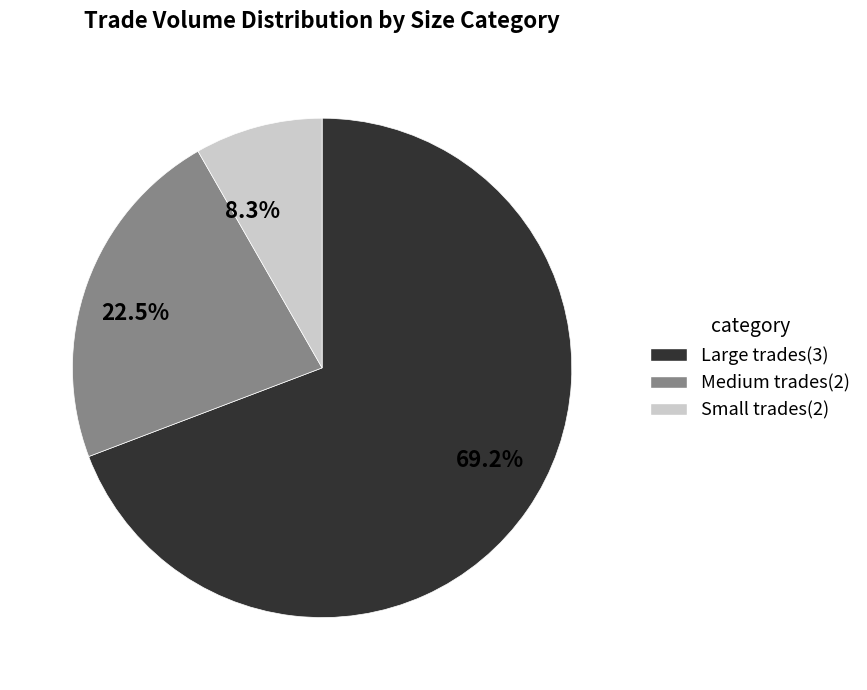

What is the total percentage of Small trades(2) and Large trades(3)?

77.5%